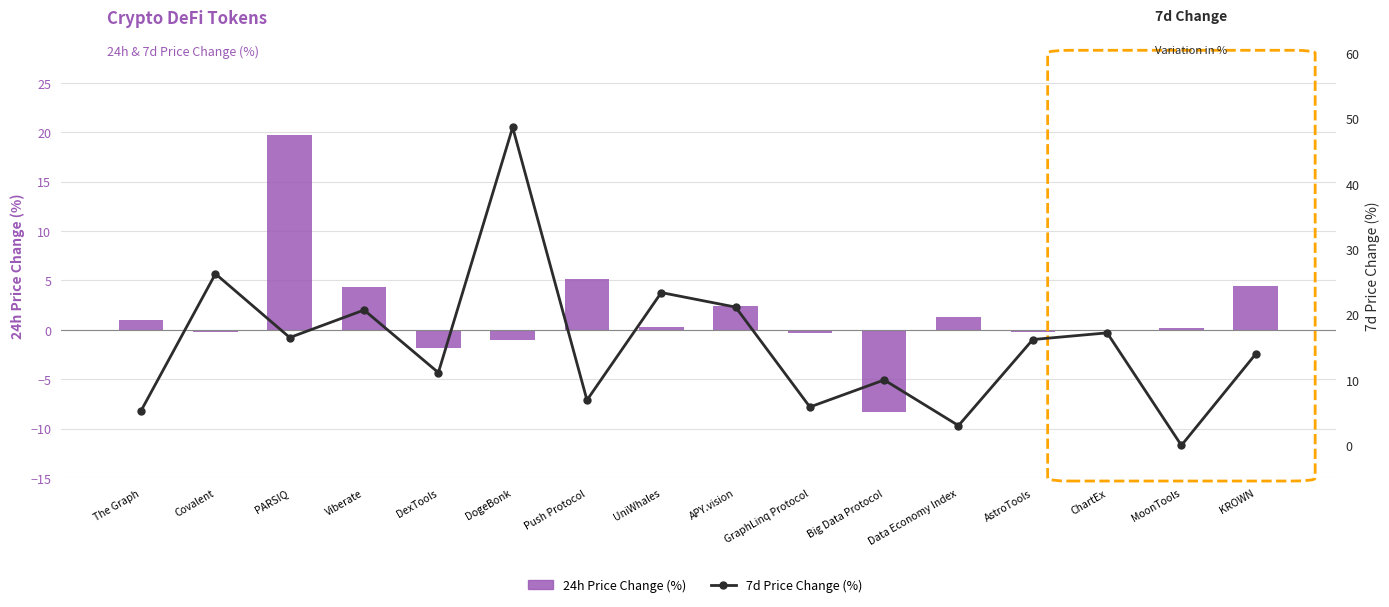

How many data points in 7d Price Change (%) are less than 16?

8